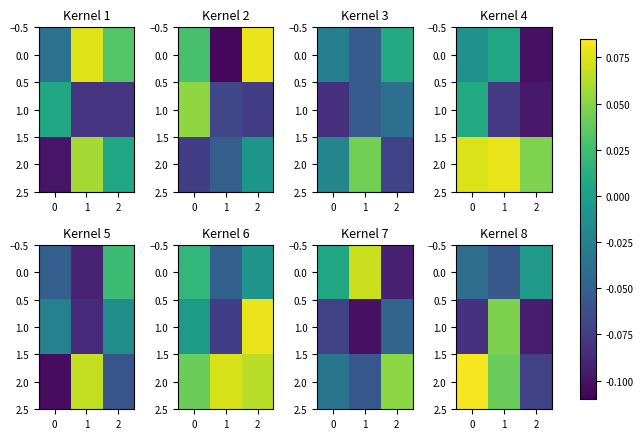

How many series are shown in this chart?

3